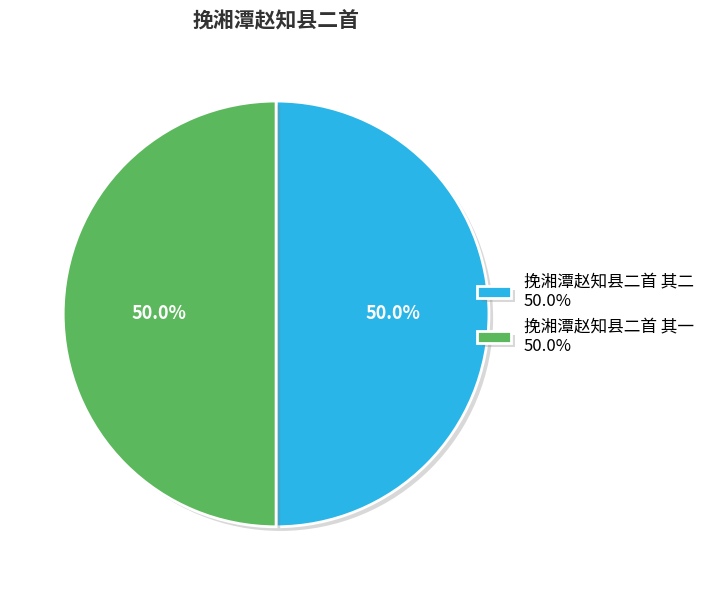

The 挽湘潭赵知县二首 其二 slice represents 64% of the pie. True or false?

False